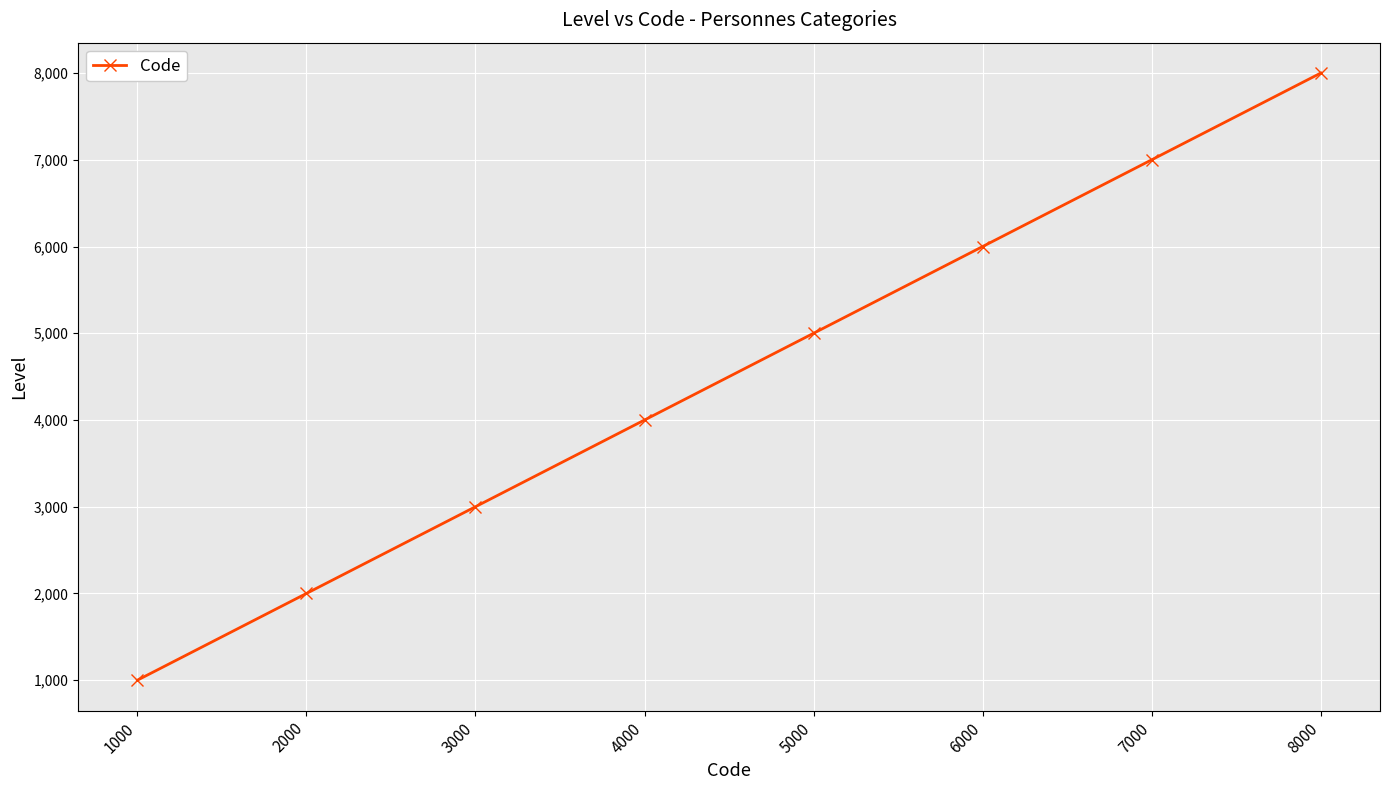

Which category has the highest value across all series?

8000